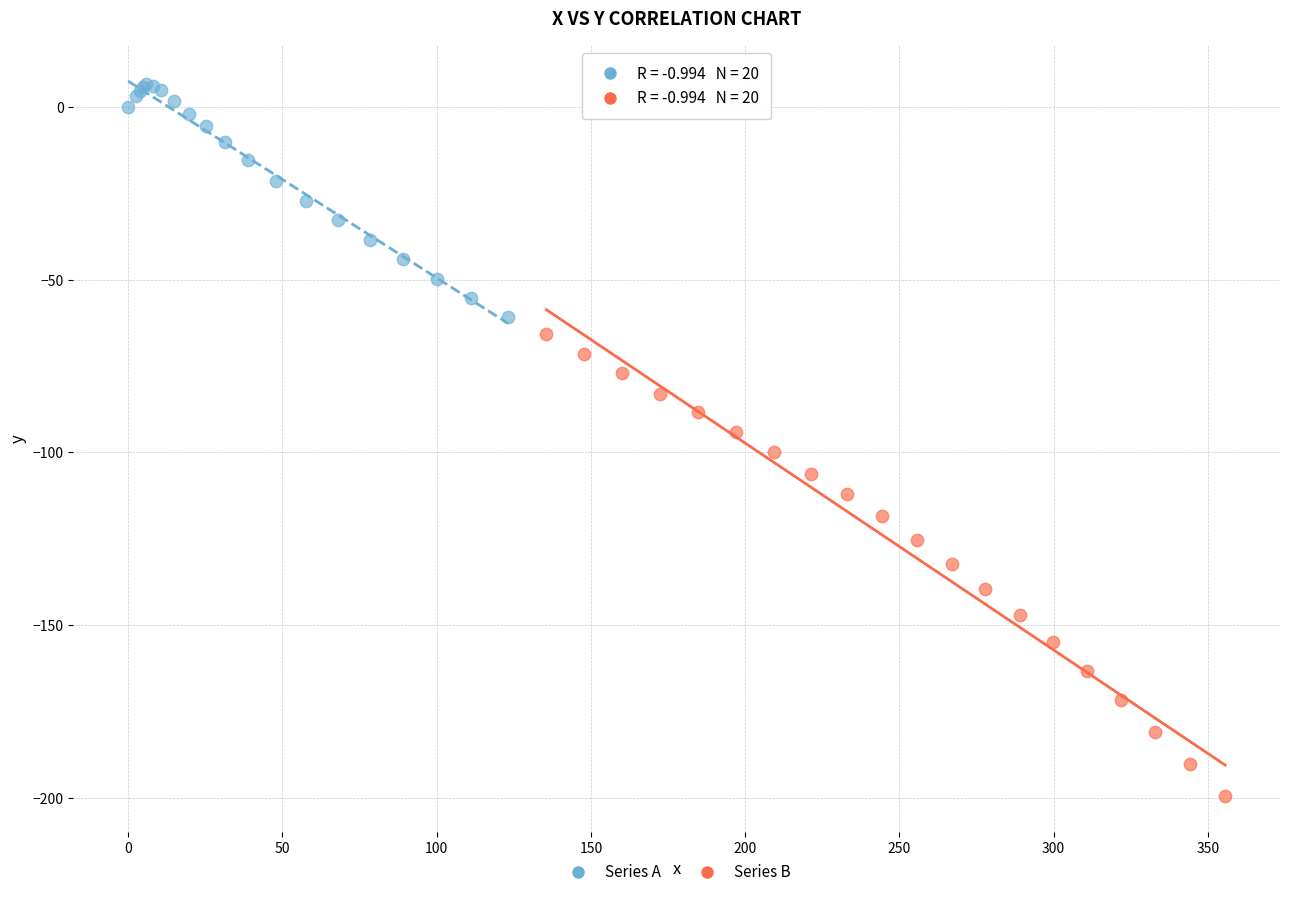

Which series has the widest spread of Y values?

Series B